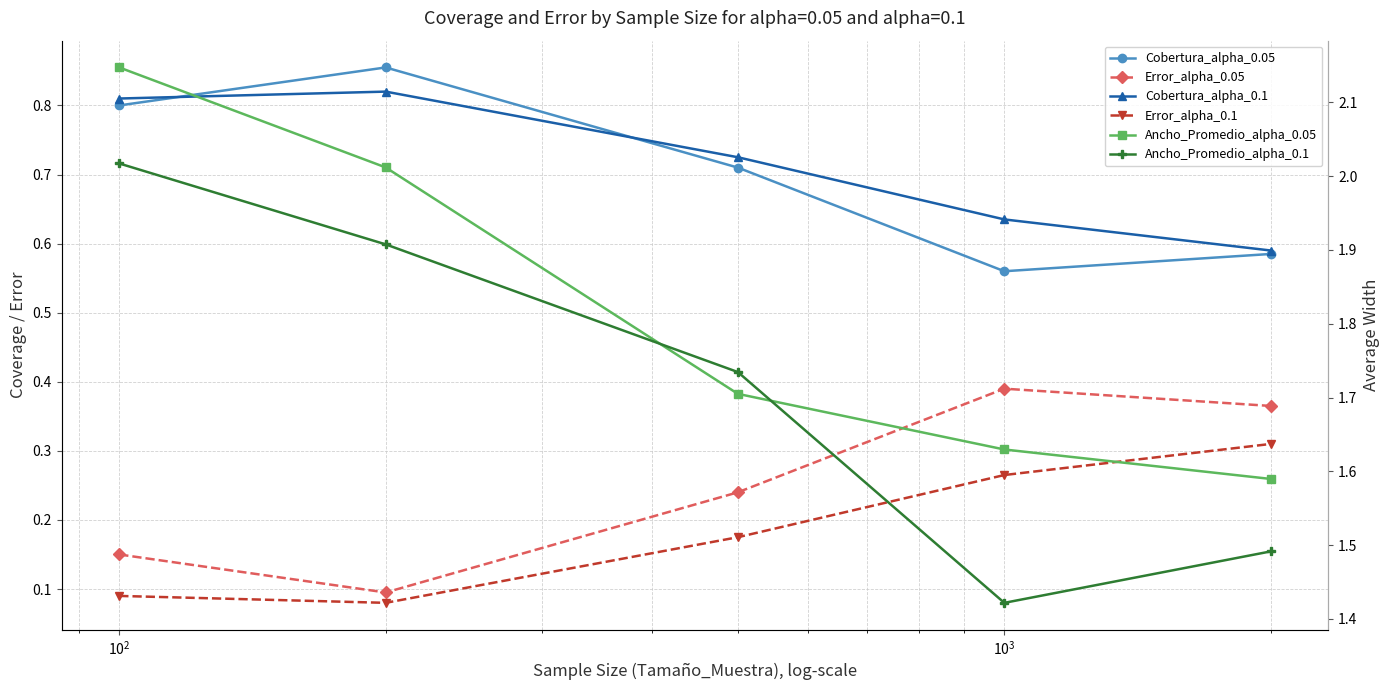

What is the average value of the Ancho_Promedio_alpha_0.1 series?

1.7